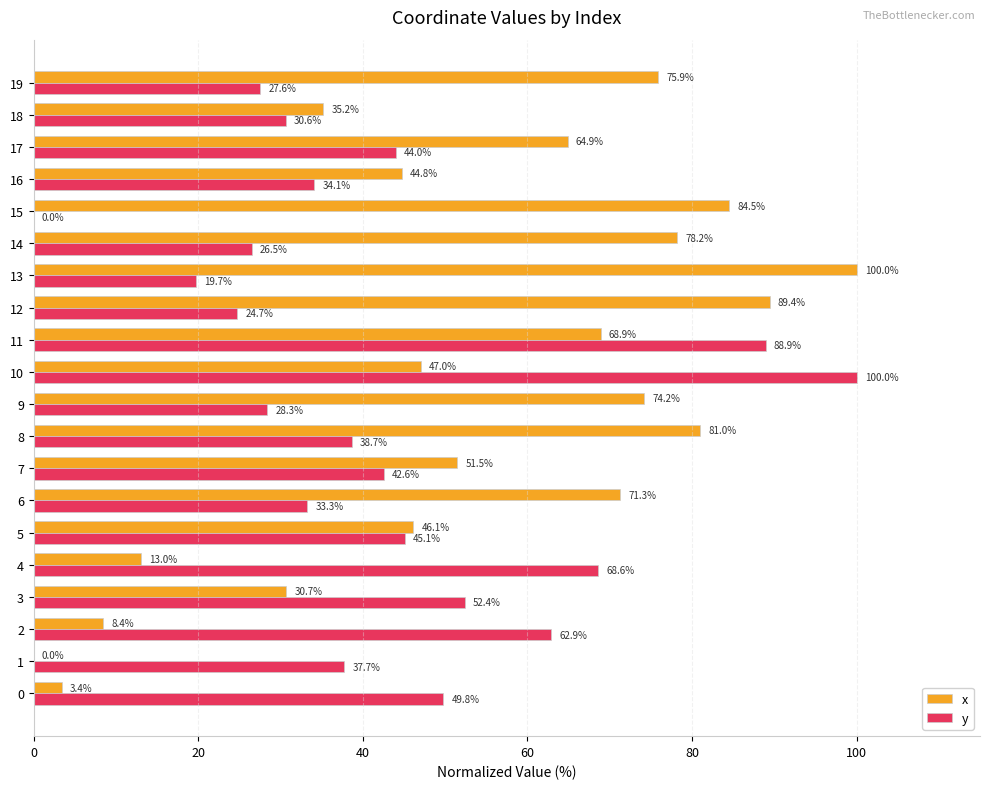

At which category is the sum across all series the highest?

11